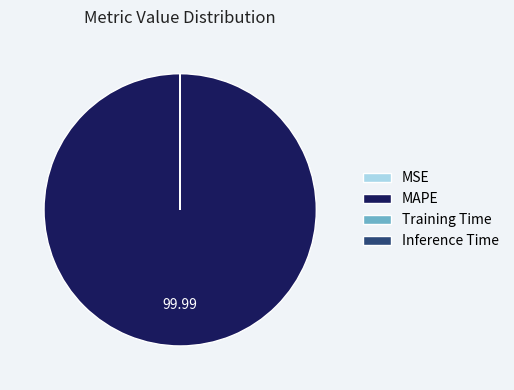

Is MAPE the majority of the pie?

Yes